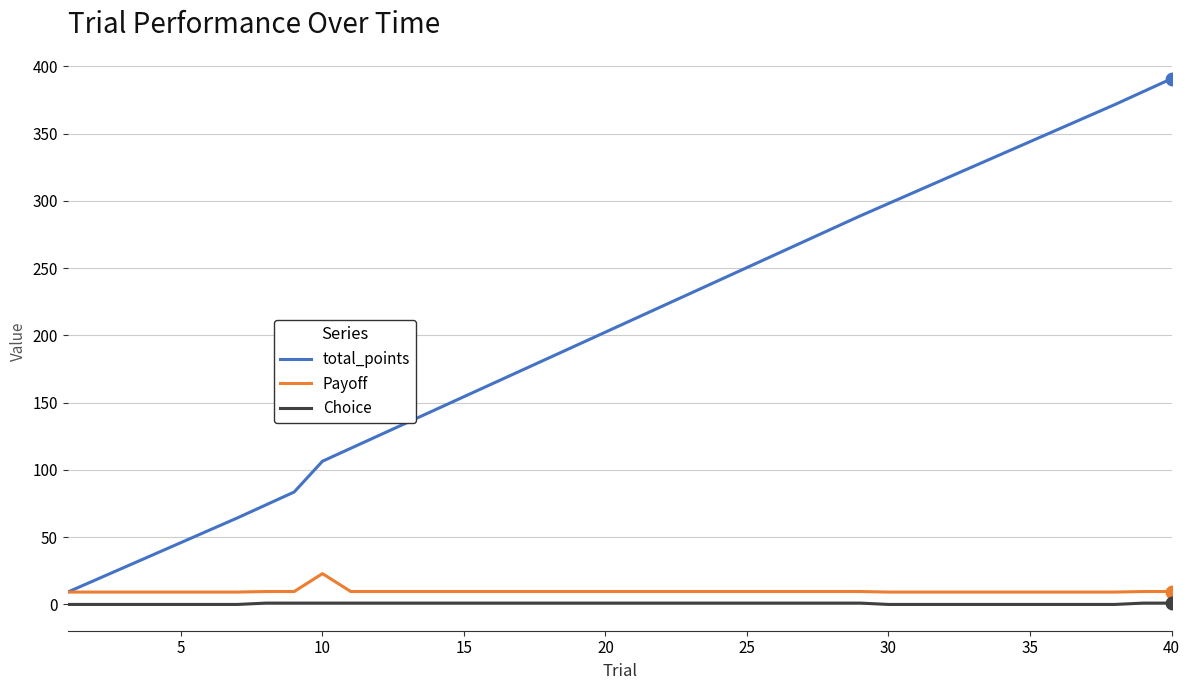

List the series in order of their peak value, highest first.

total_points, Payoff, Choice